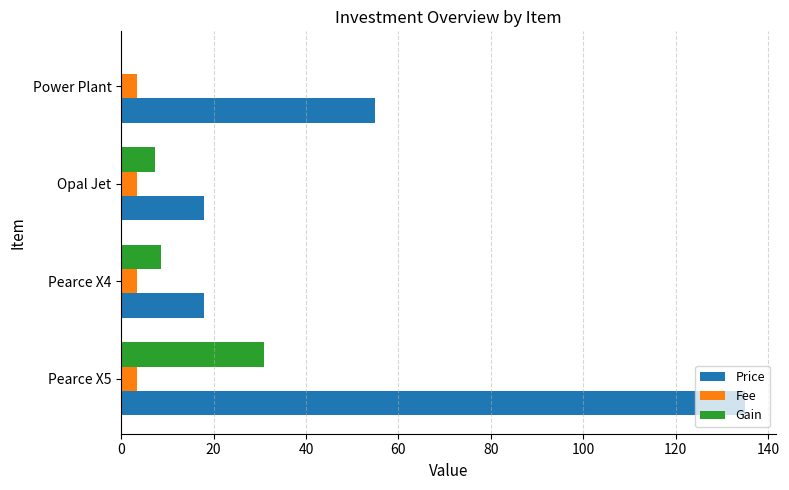

Is the value of Price at Opal Jet greater than the value of Gain at Pearce X4?

Yes